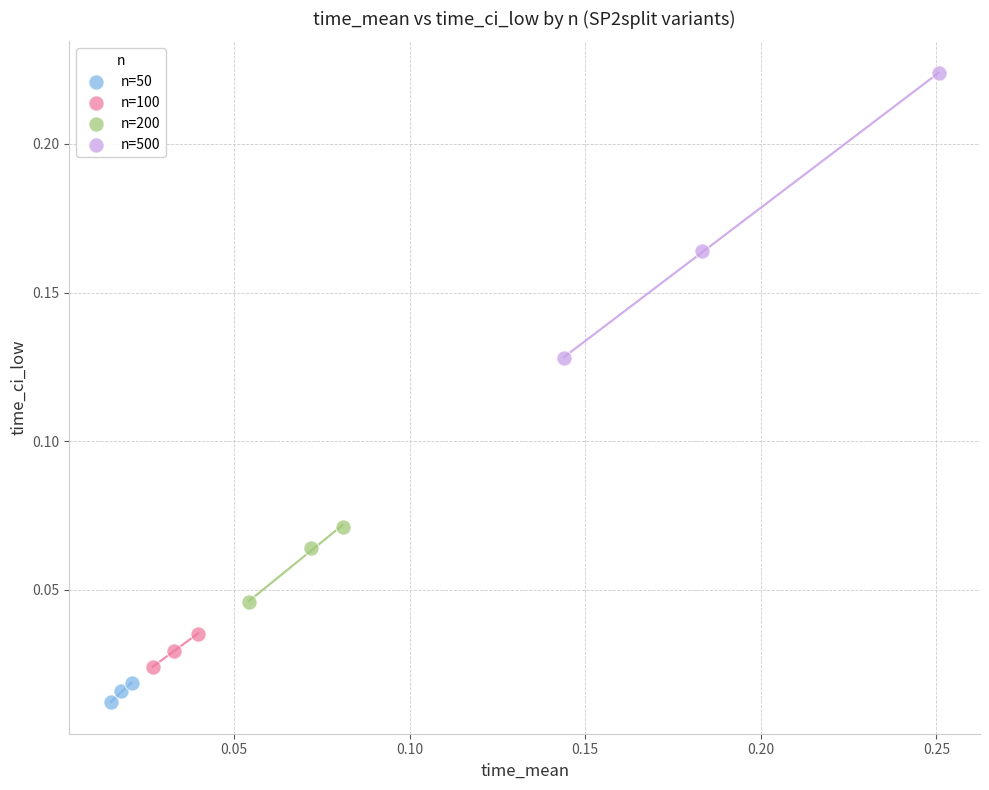

Which series has the widest spread of Y values?

n=500